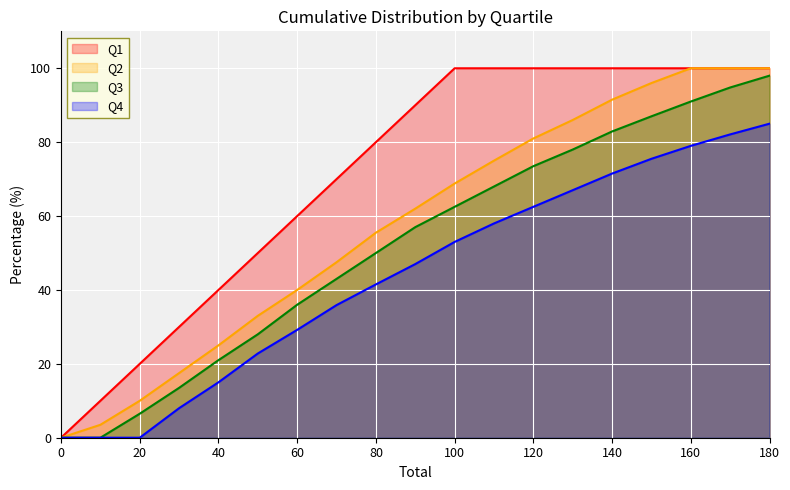

What is the sum of all Q3 values?

990.7